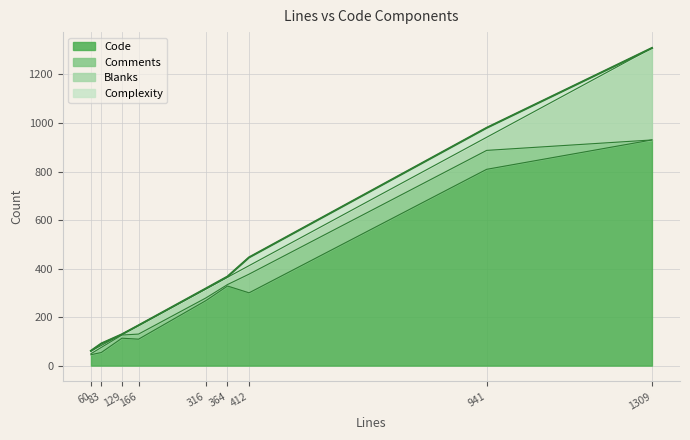

True or false: Complexity and Comments intersect in this chart.

False